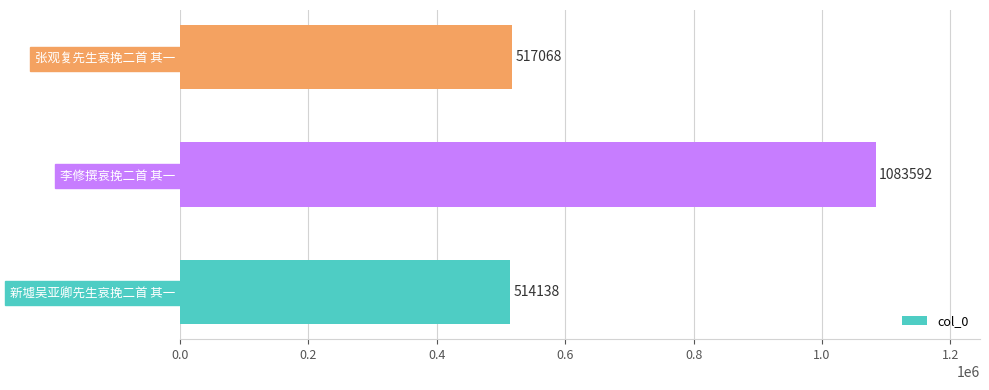

What is the change in value from 李修撰哀挽二首 其一 to 张观复先生哀挽二首 其一?

-566524